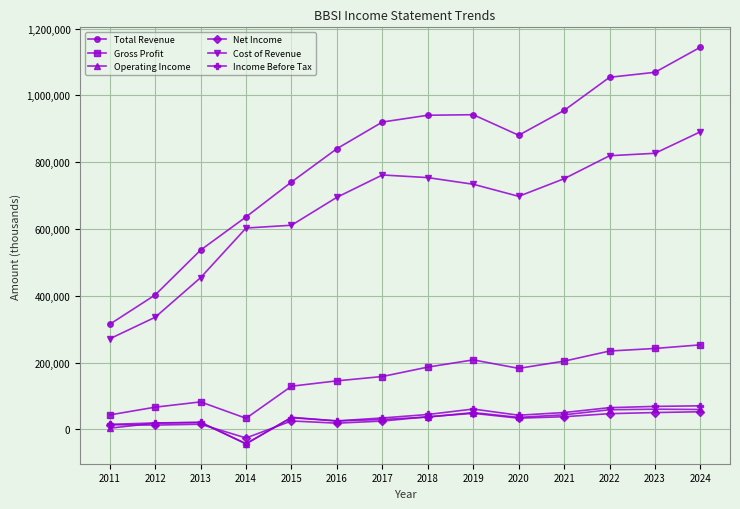

Which series changed the most between 2017 and 2024?

Total Revenue